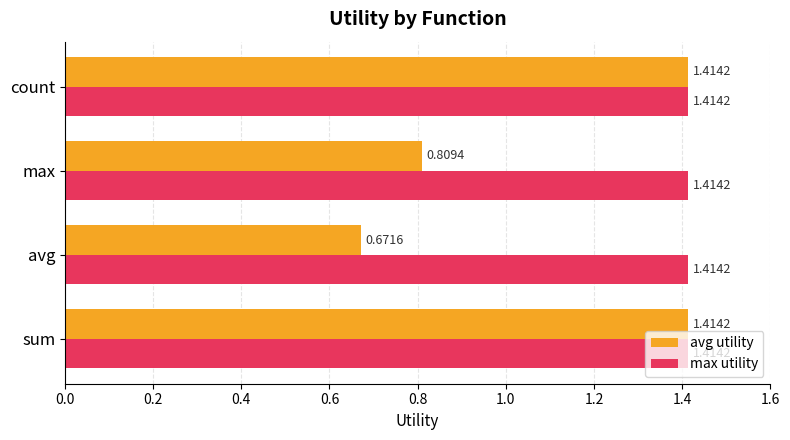

Which category has the lowest value in the avg utility series?

avg